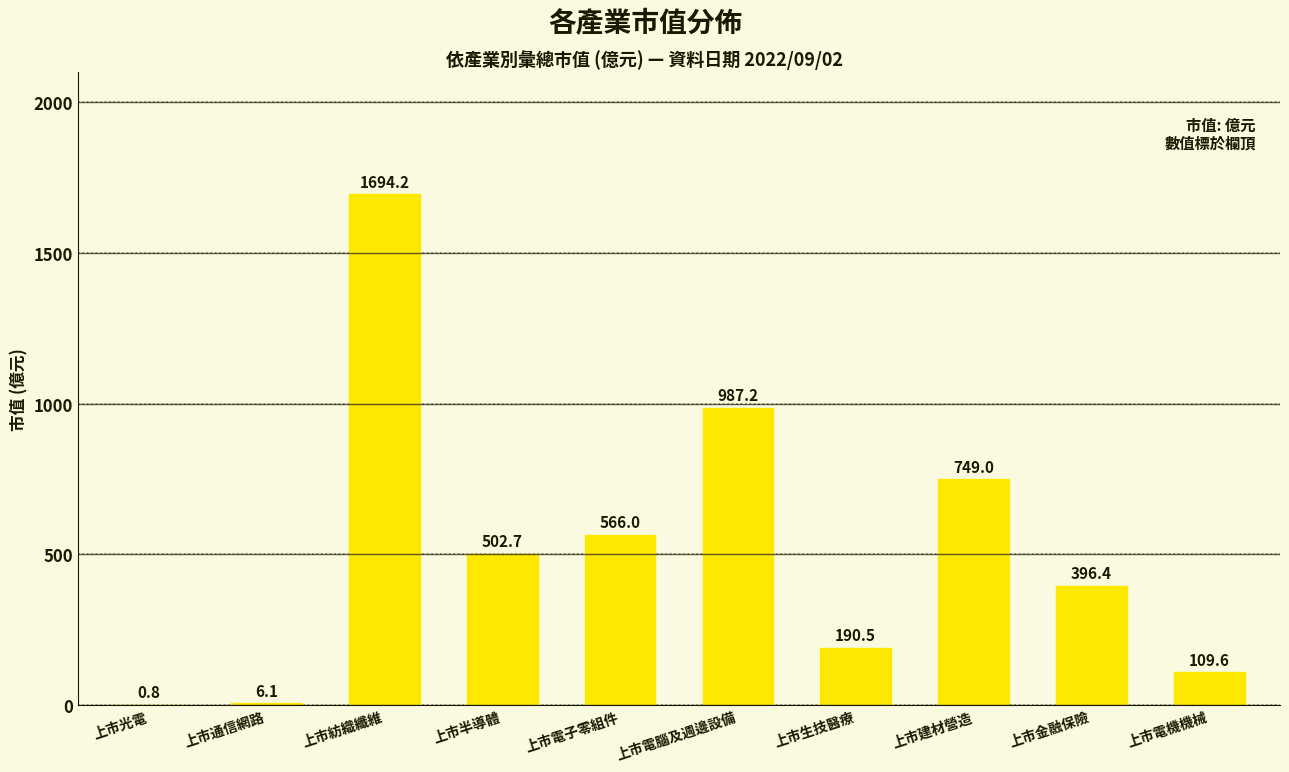

Where does the data first go above 502?

上市紡織纖維